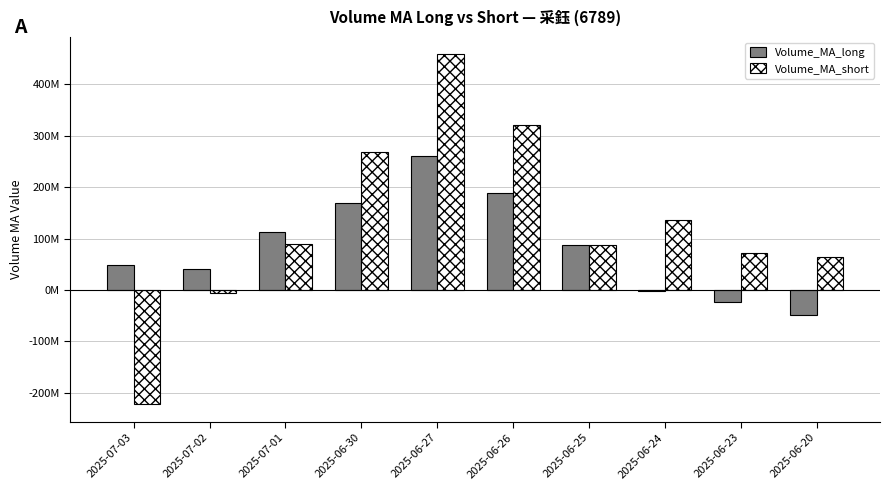

What are all the series names shown in the legend?

Volume_MA_long, Volume_MA_short